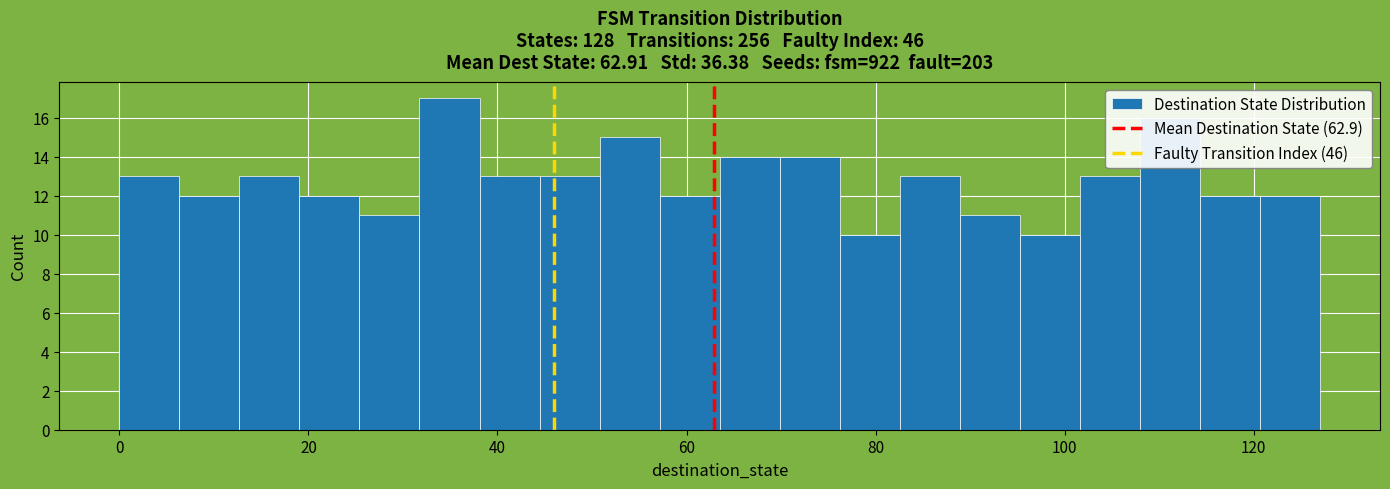

Read against the x-axis, roughly where is the centre of the tallest bar?

34